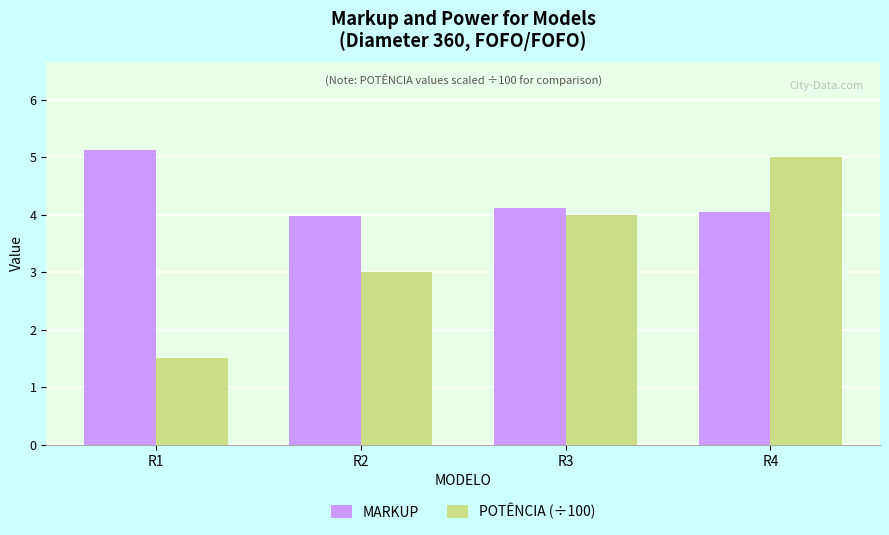

How many bars are there in each group?

2